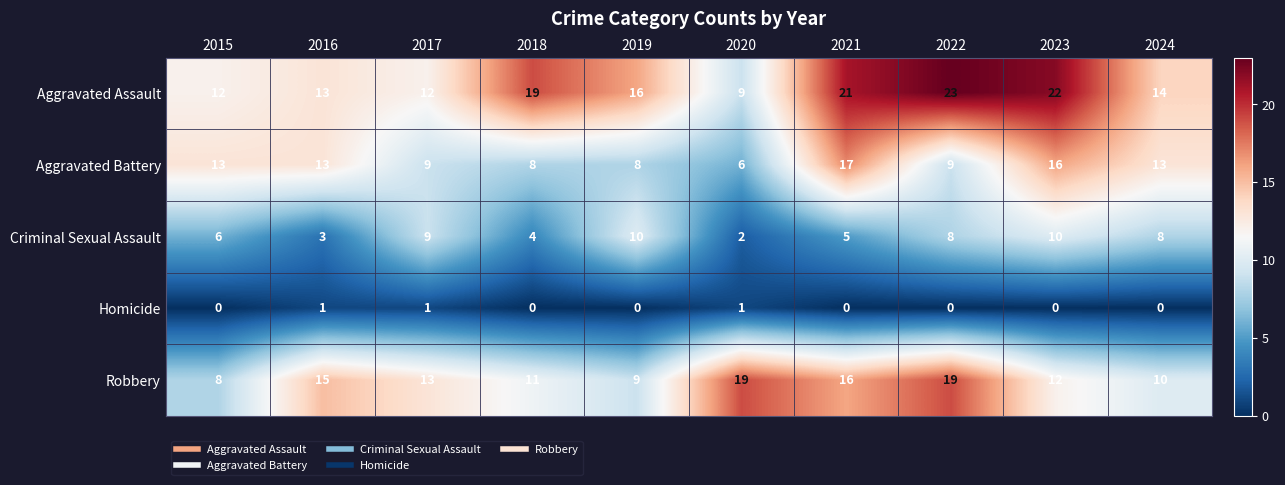

The Homicide series shows 1 at 2023. True or false?

False